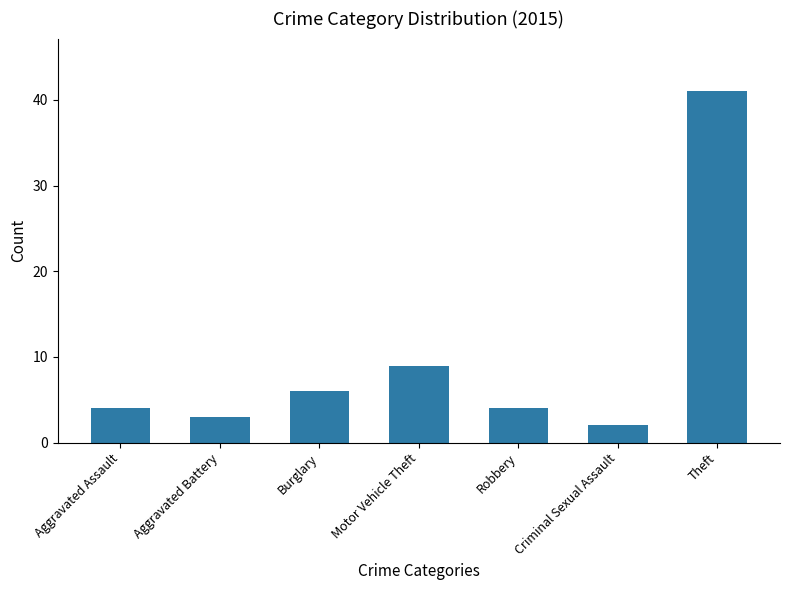

Between Robbery and Theft, which is larger?

Theft